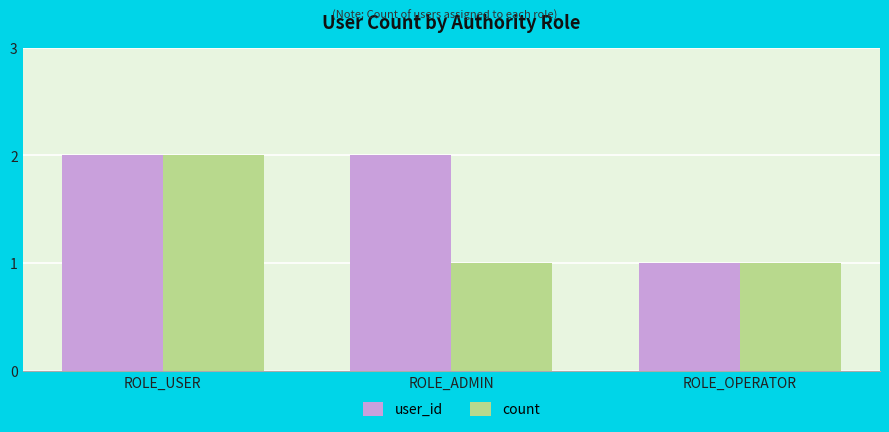

What value does the user_id series have at ROLE_USER?

2